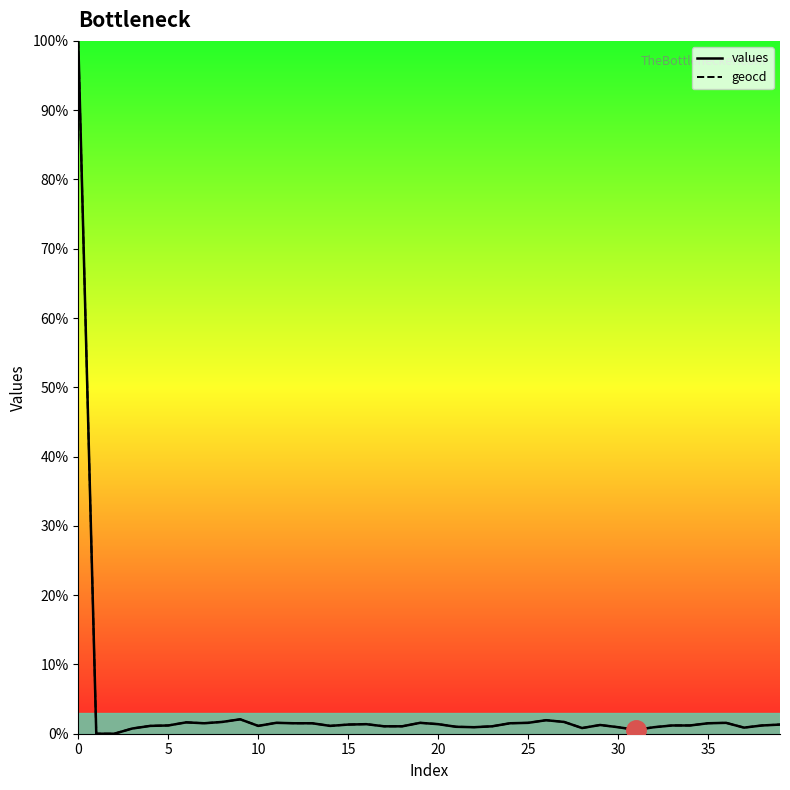

True or false: geocd and values intersect in this chart.

False